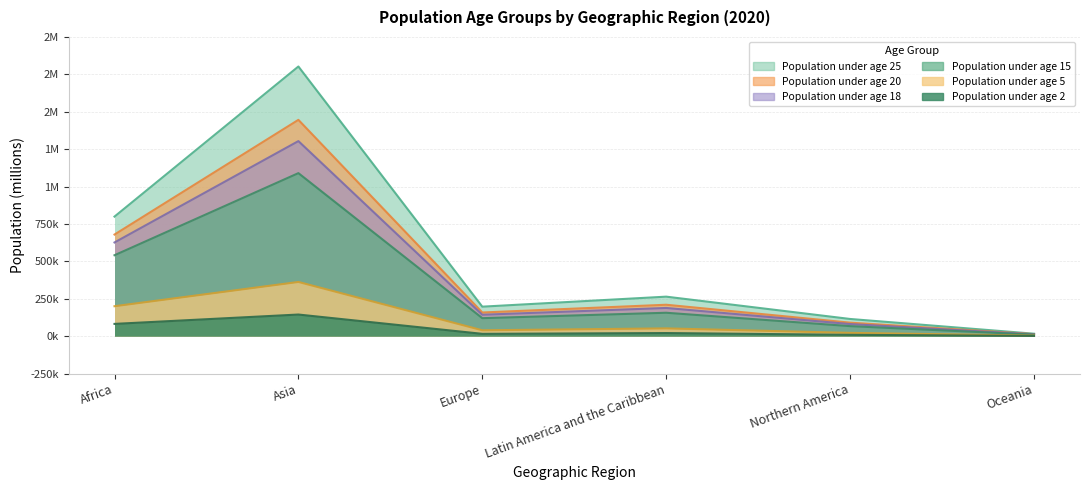

What is the highest value of the Population under age 5 series?

362.1